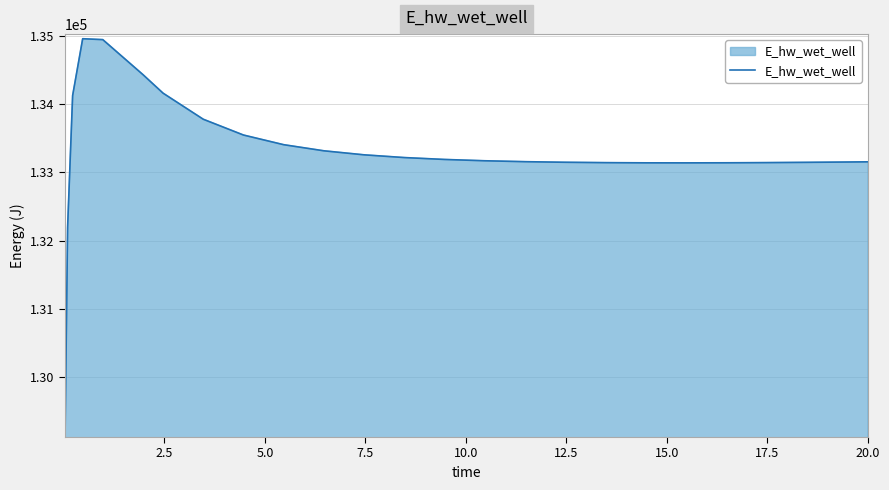

What is the difference between the maximum and minimum values?

5763.1